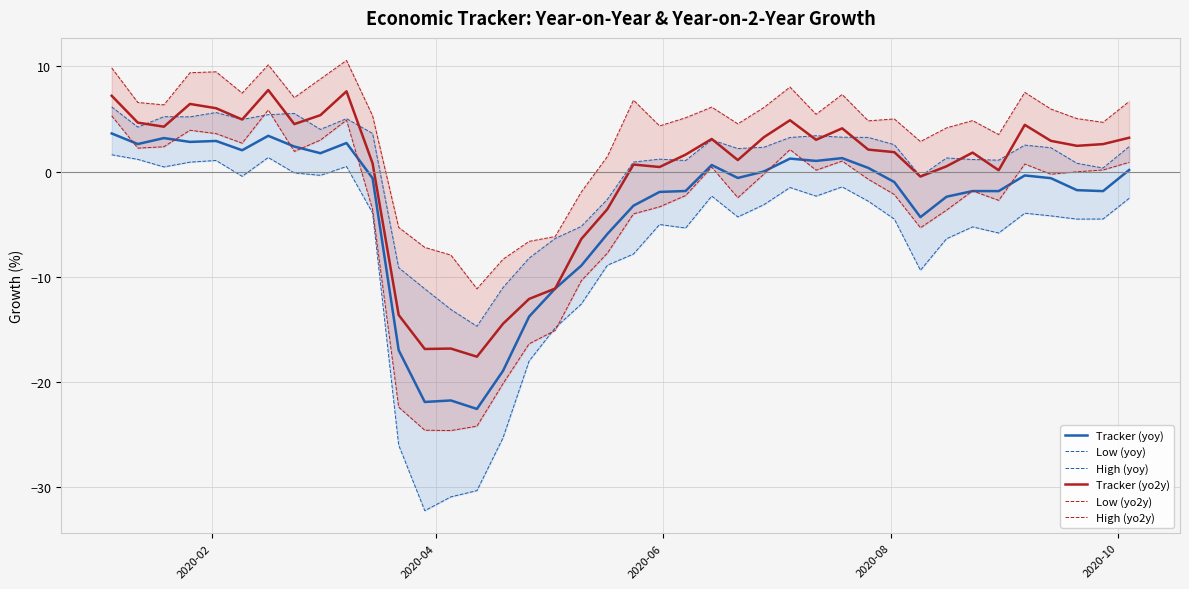

What is the highest value of the Tracker (yoy) series?

3.6